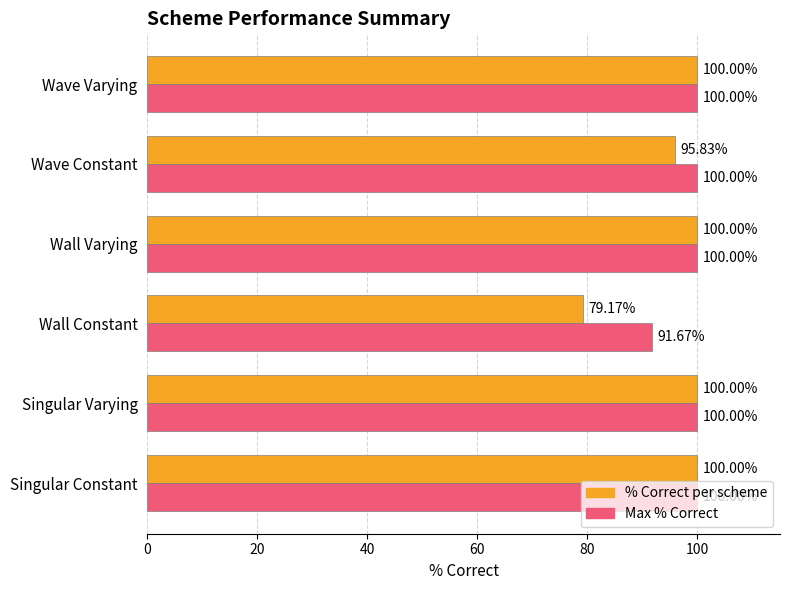

List the series in order of their overall mean, lowest first.

% Correct per scheme, Max % Correct